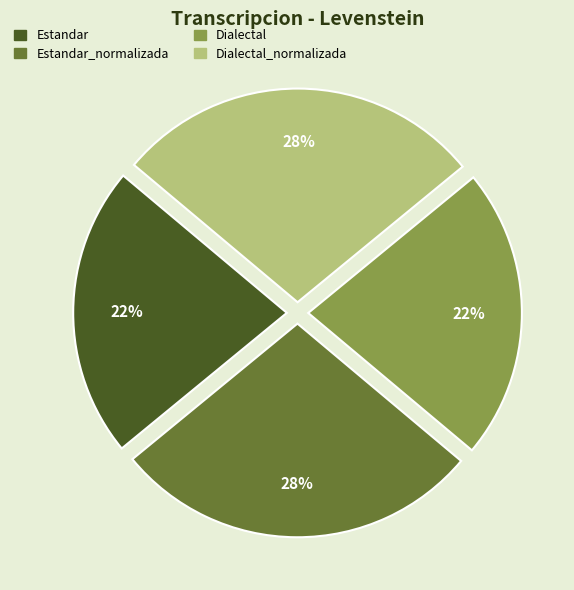

Does any single category account for the majority?

No